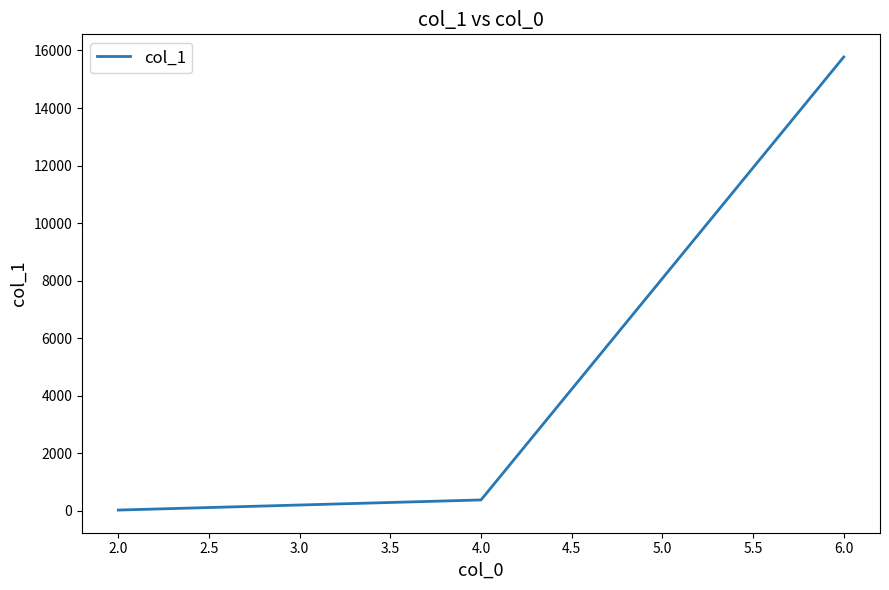

Does the chart display data point markers on the line(s)?

No